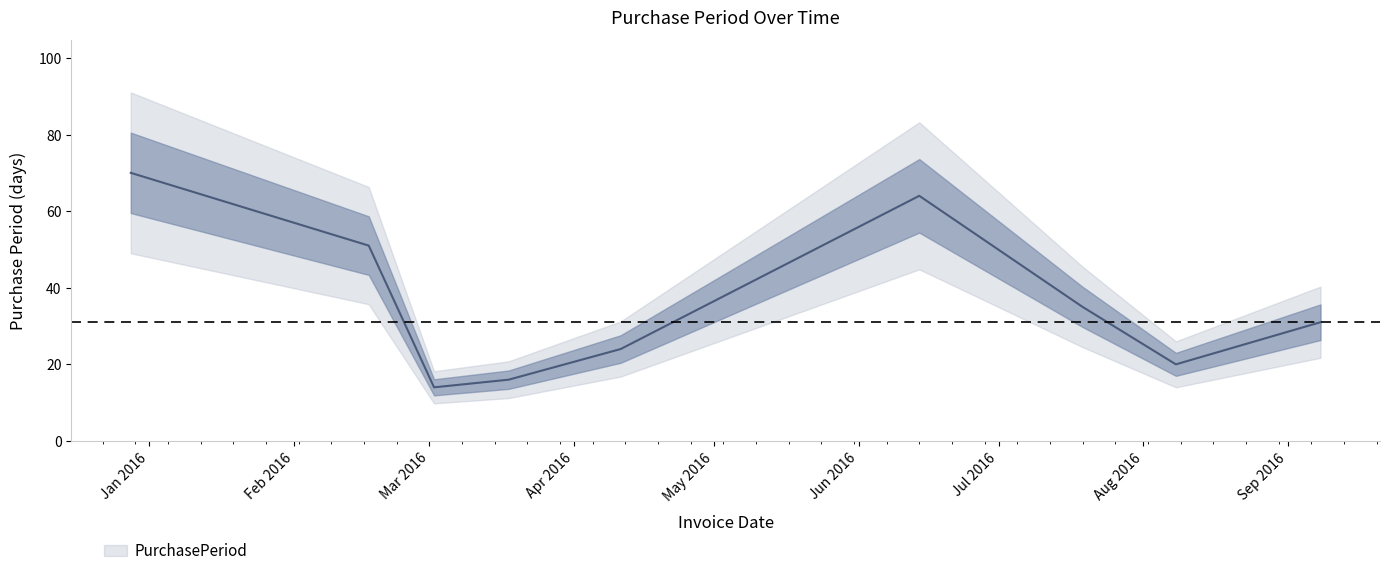

What is the difference between the maximum and minimum values?

56